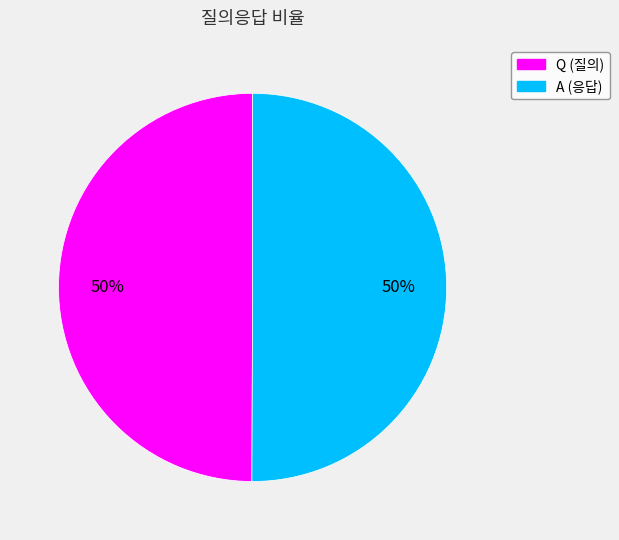

How many slices are in this pie chart?

2